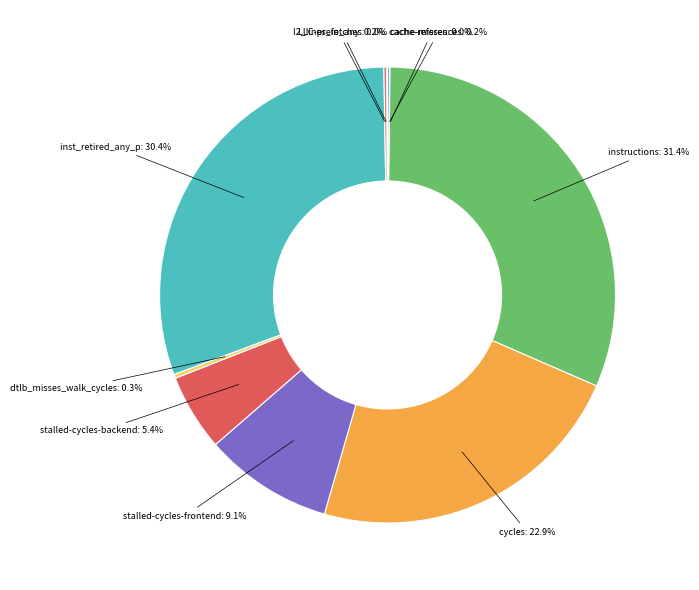

What is the largest slice in the pie chart?

instructions